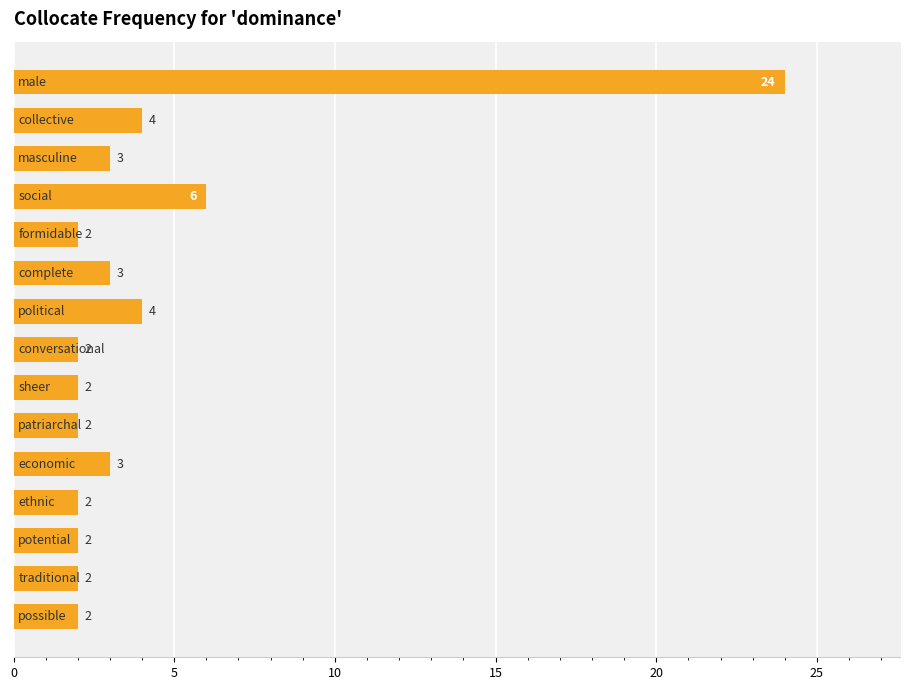

What is the value of the 8th bar from the top?

2